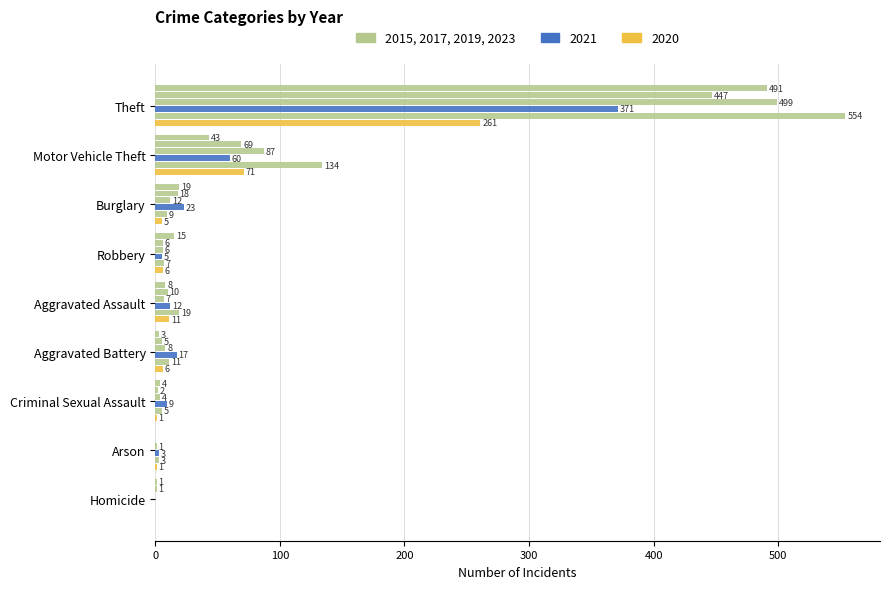

Reading right to left, list all the values displayed in this chart.

2015: 1	0	4	3	8	15	19	43	491
2017: 1	0	2	5	10	6	18	69	447
2019: 0	1	4	8	7	6	12	87	499
2021: 0	3	9	17	12	5	23	60	371
2023: 0	3	5	11	19	7	9	134	554
2020: 0	1	1	6	11	6	5	71	261